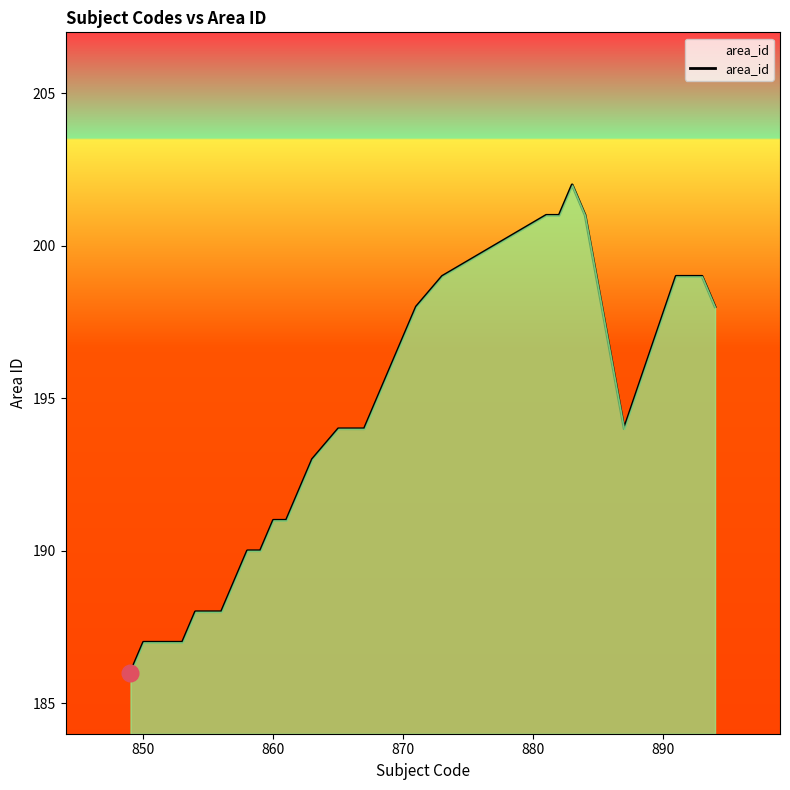

What is the greatest value displayed?

202